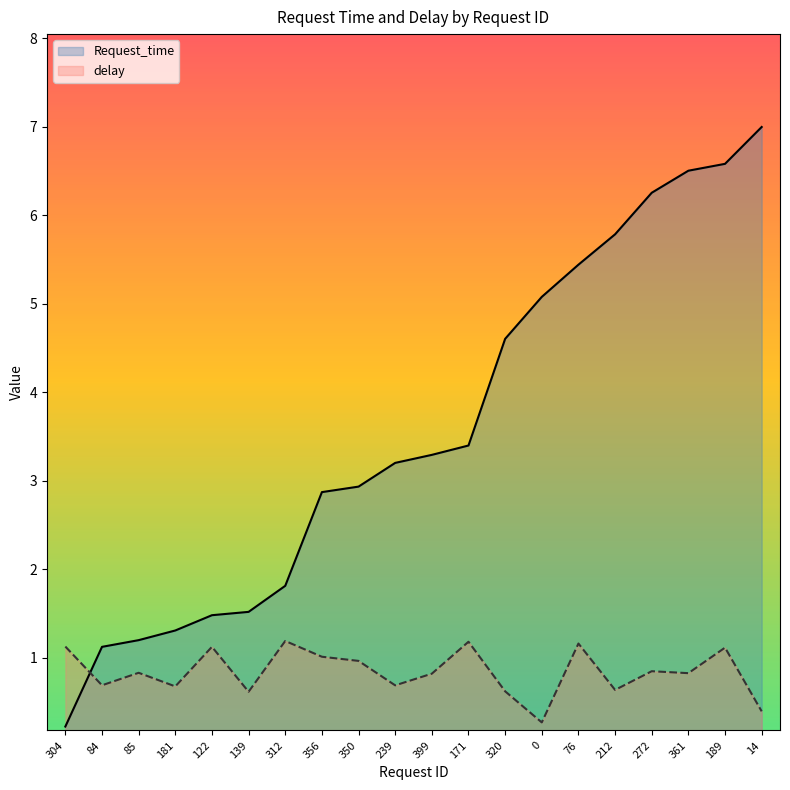

At which label is Request_time closest to 3?

350